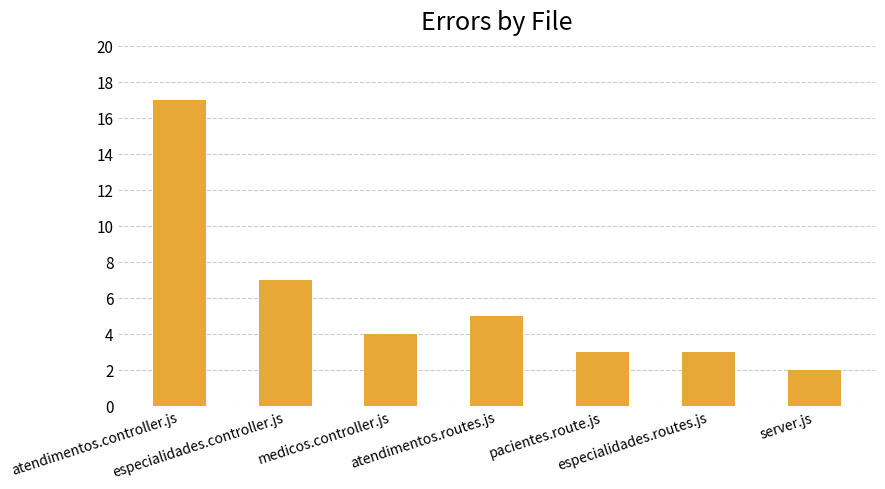

Are the bars horizontal?

No